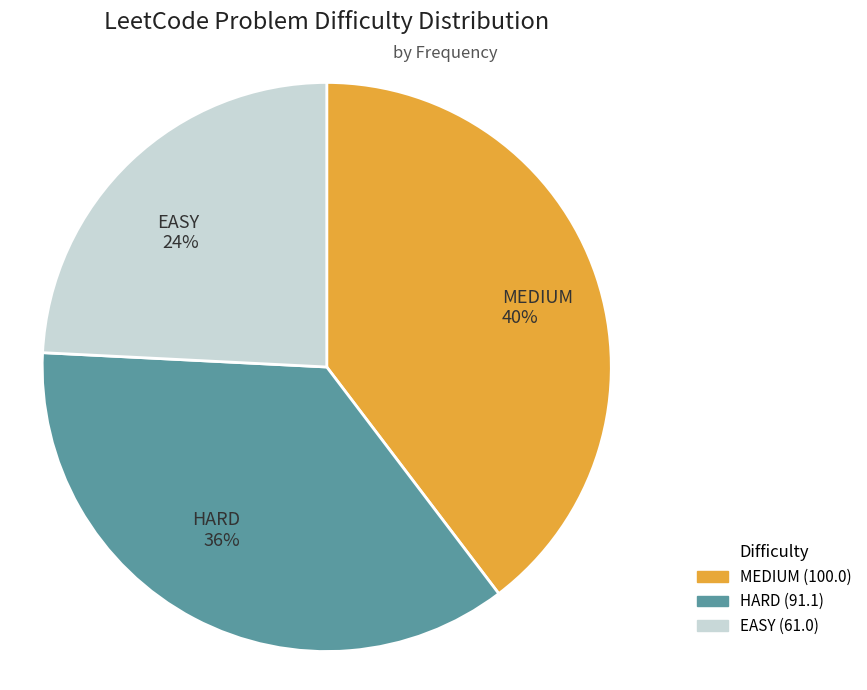

To the nearest percent, what is the combined percentage of MEDIUM and HARD?

76%